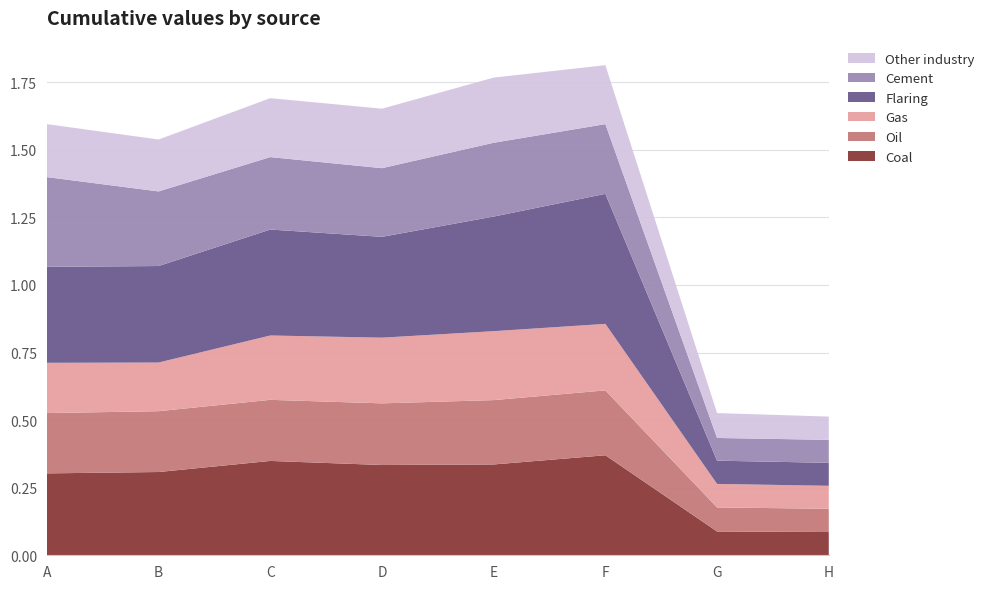

The value of Coal at A is 0.3. True or false?

True